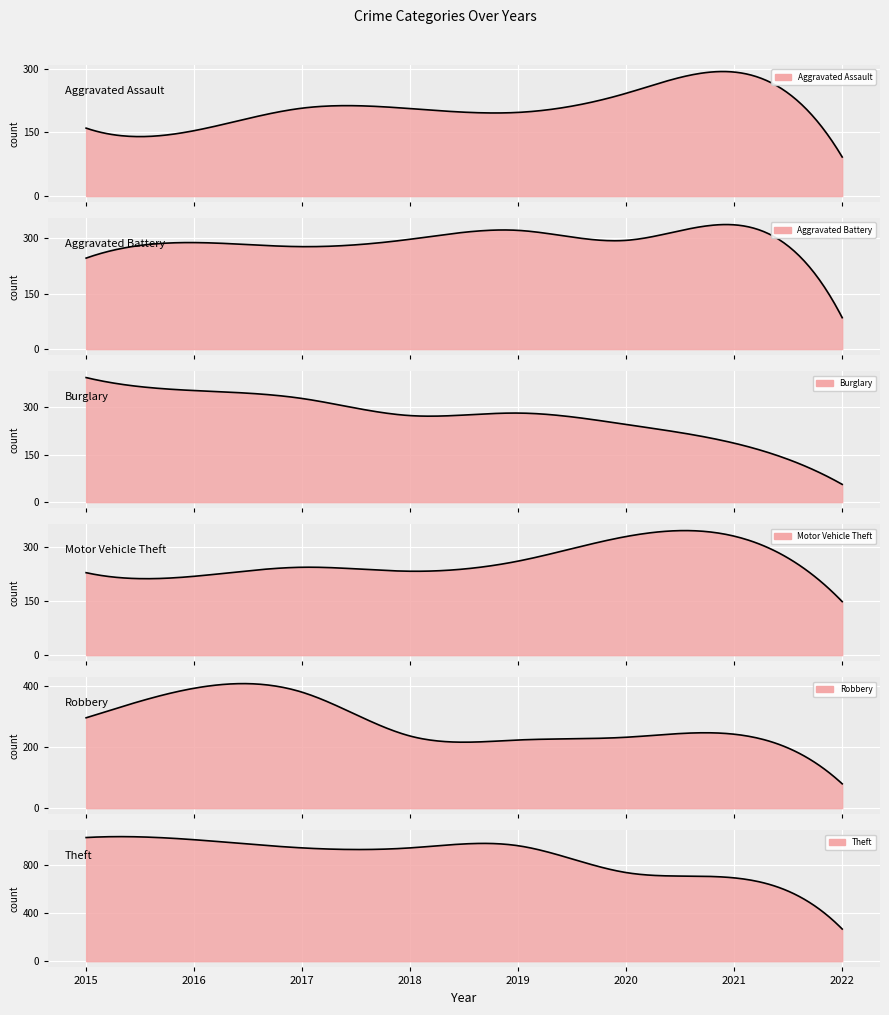

Reading left to right, extract all data points from this chart.

Aggravated Assault: 2015=160	2016=154	2017=207	2018=206	2019=197	2020=242	2021=292	2022=92
Aggravated Battery: 2015=246	2016=288	2017=277	2018=297	2019=321	2020=294	2021=336	2022=85
Burglary: 2015=393	2016=352	2017=327	2018=273	2019=281	2020=245	2021=186	2022=56
Motor Vehicle Theft: 2015=228	2016=218	2017=243	2018=232	2019=260	2020=328	2021=329	2022=148
Robbery: 2015=297	2016=394	2017=381	2018=237	2019=224	2020=233	2021=243	2022=80
Theft: 2015=1027	2016=1009	2017=941	2018=941	2019=959	2020=736	2021=692	2022=267